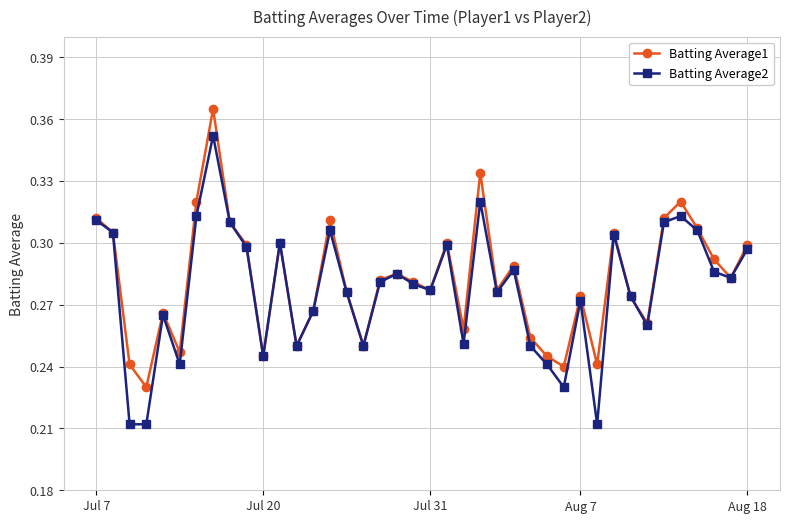

Which series has the largest range (max minus min)?

Batting Average2